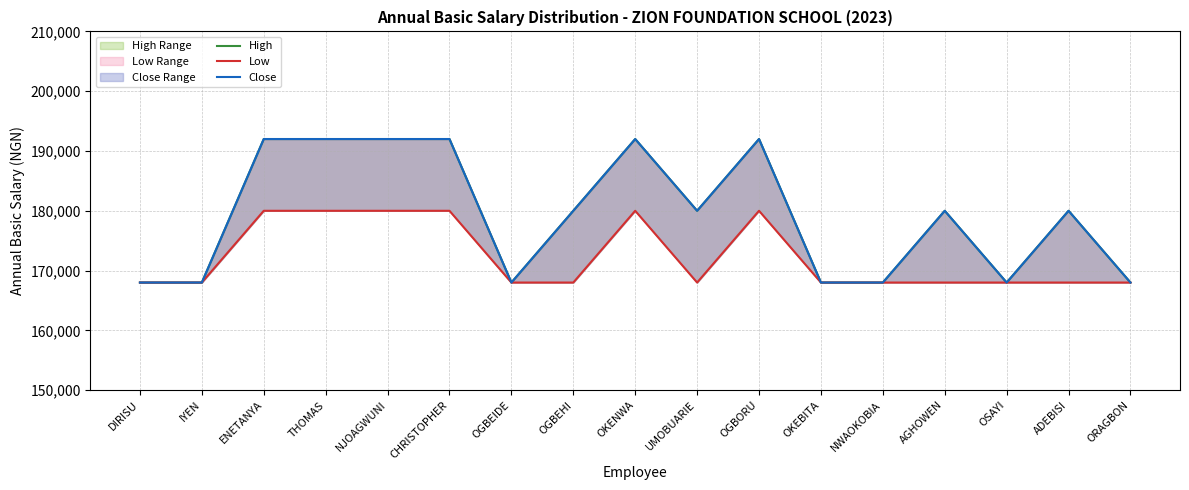

The Low series shows 79704 at THOMAS. True or false?

False